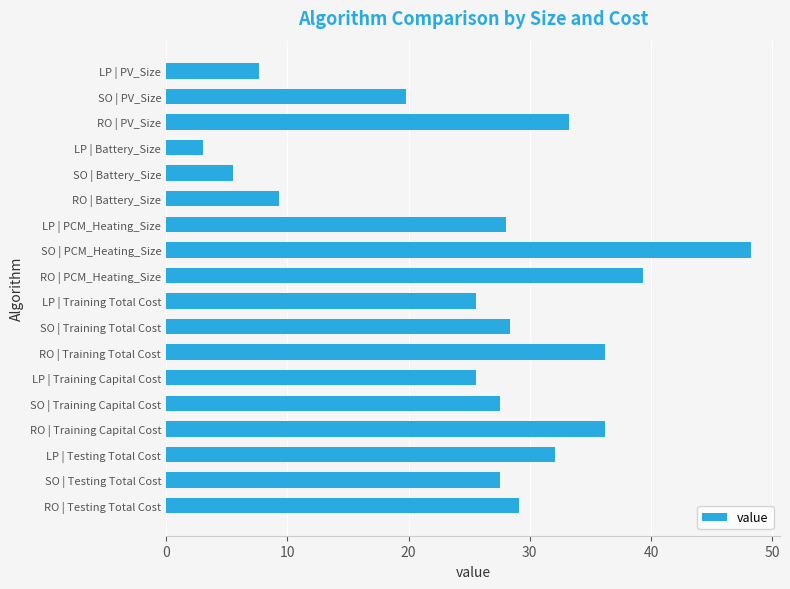

What is the approximate value at RO | Testing Total Cost?

29.1